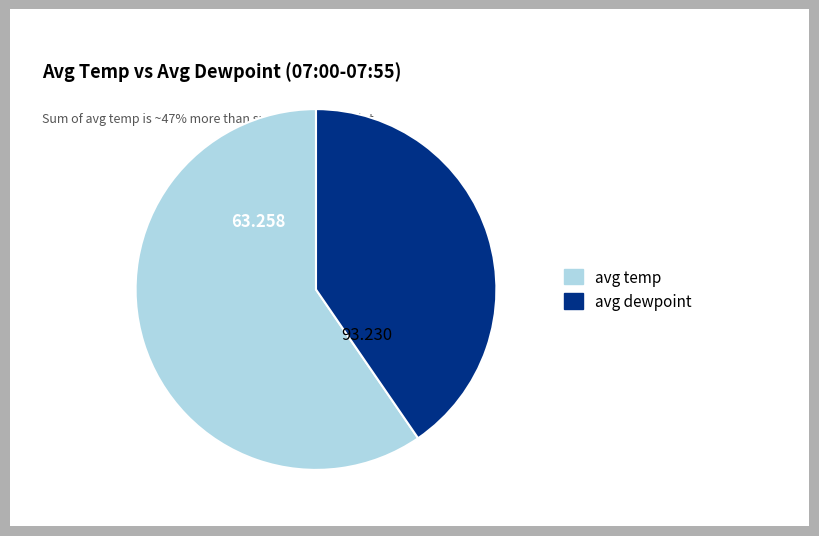

Is there a majority slice in this chart?

Yes